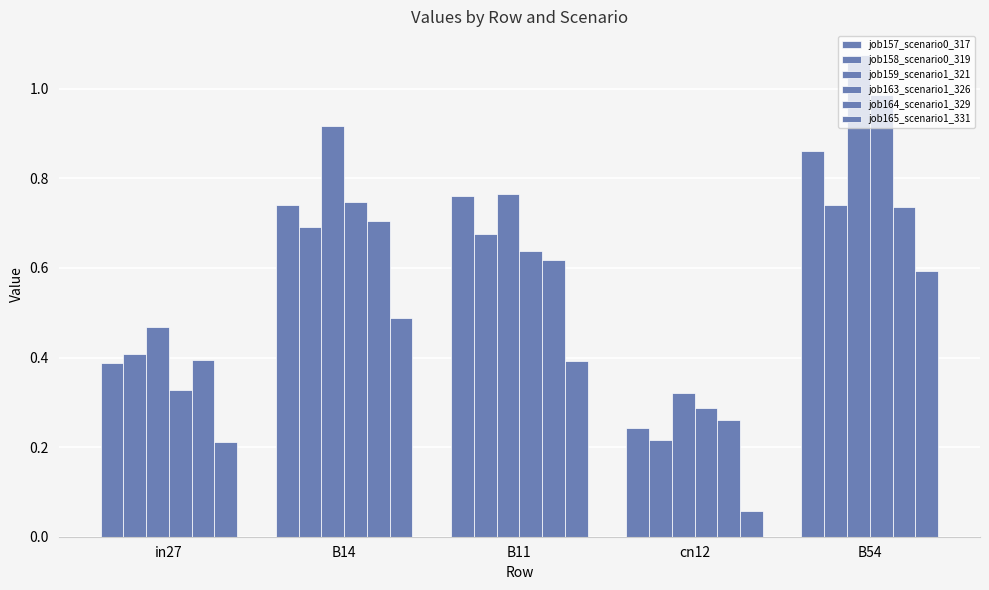

Which series changed the most between B14 and B11?

job159_scenario1_321